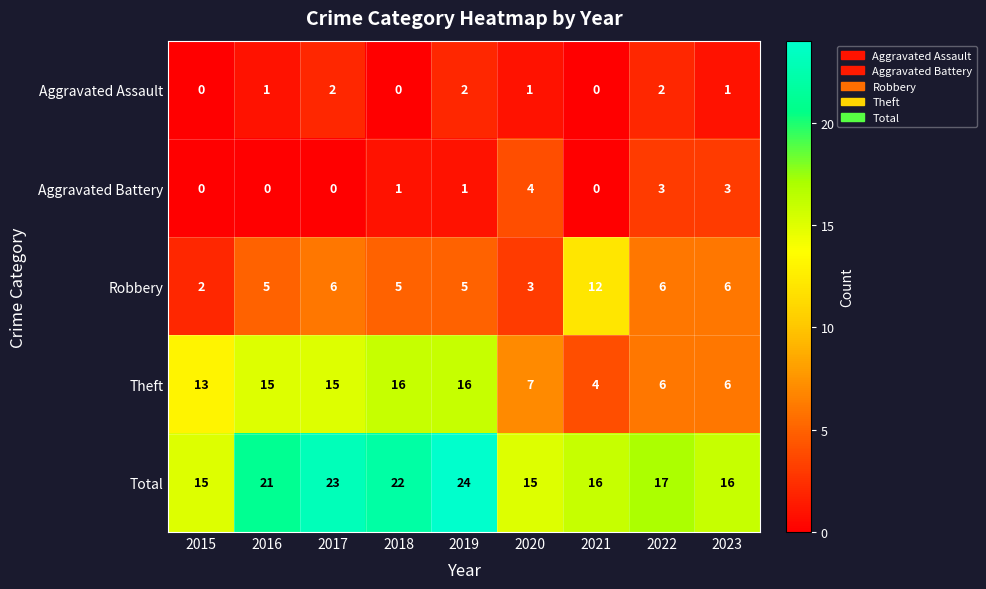

What is the difference between the highest and lowest values at 2017?

23